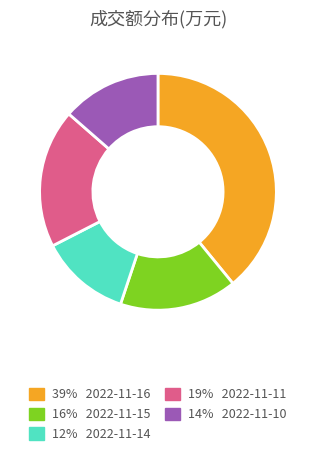

Is there a majority slice in this chart?

No